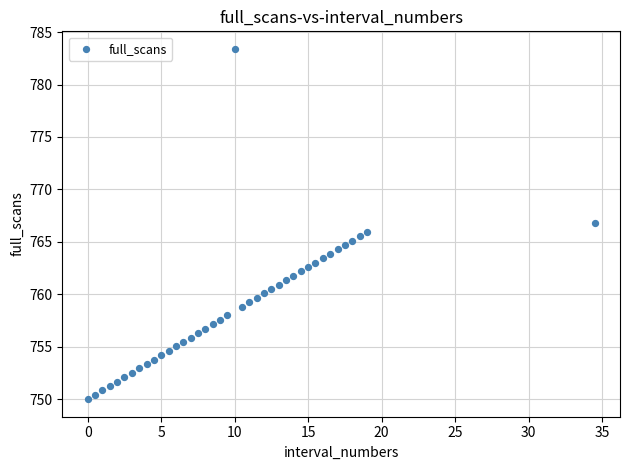

What is the range of Y values (max minus min)?

33.4